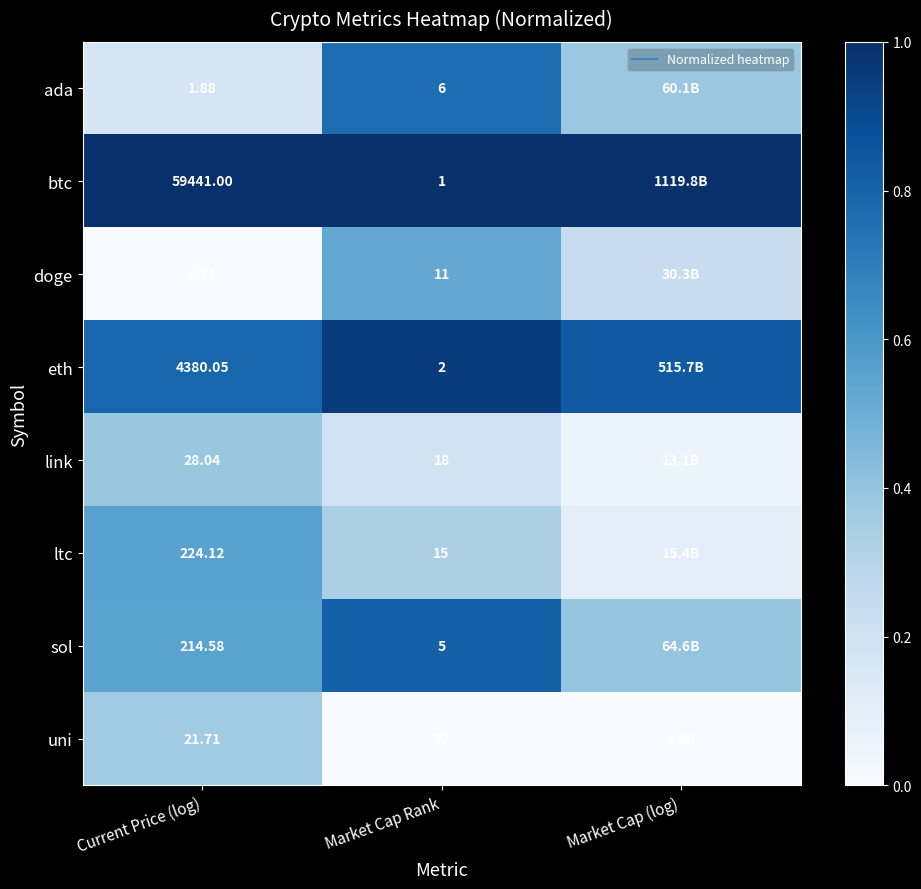

What is the sum of all eth values?

2.6